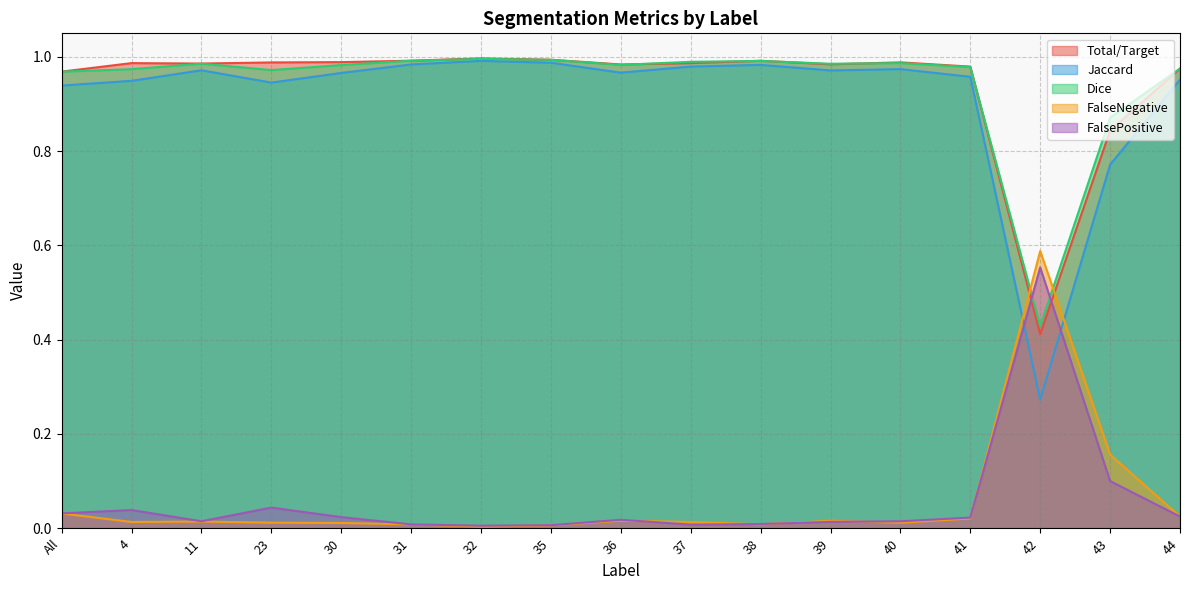

Does the chart display data point markers on the line(s)?

No